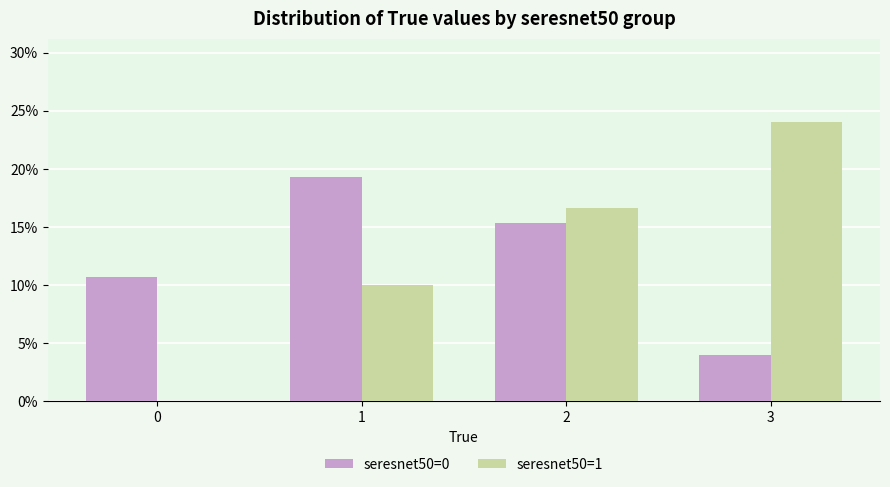

Reading right to left, what are all the values shown in this chart?

seresnet50=0: 3=4.0	2=15.3	1=19.3	0=10.7
seresnet50=1: 3=24.0	2=16.7	1=10.0	0=0.0